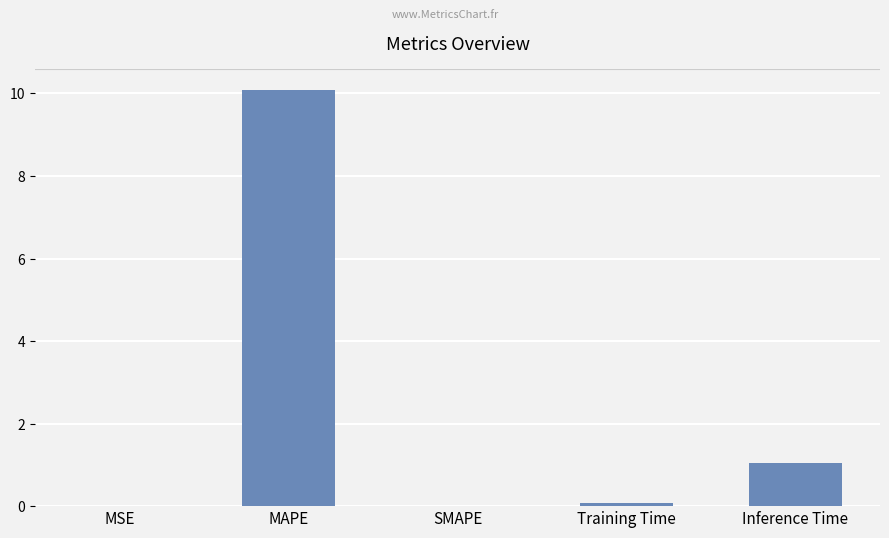

What is the greatest value displayed?

10.1